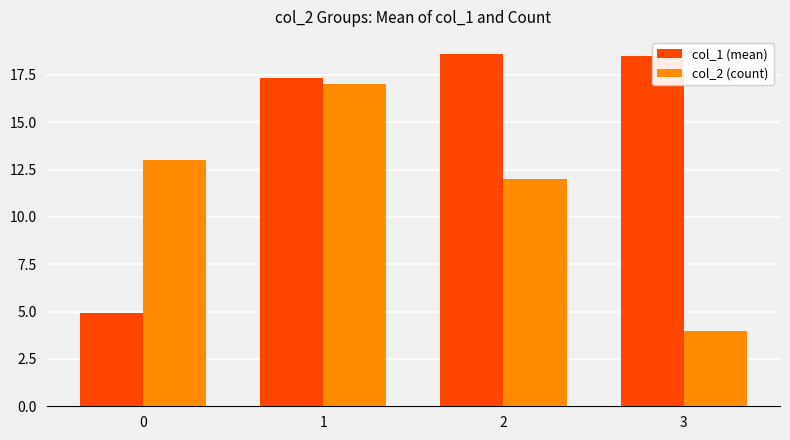

At 2, list the series in order from smallest to largest.

col_2 (count), col_1 (mean)